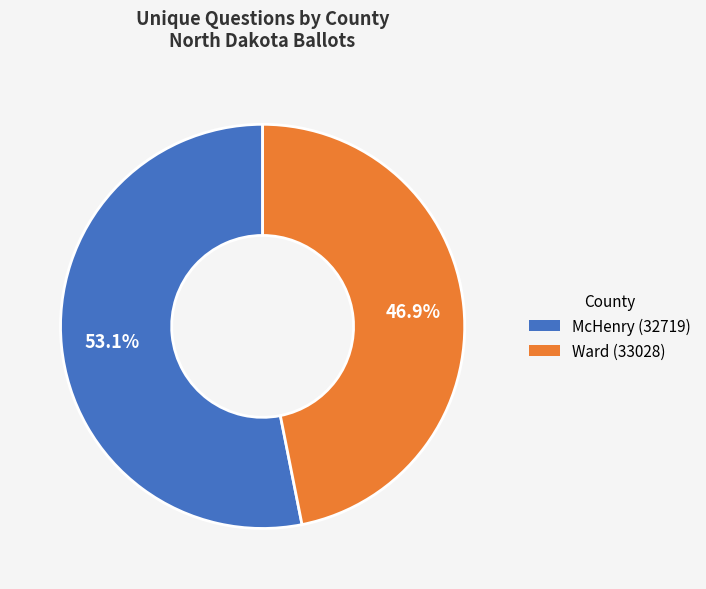

To the nearest percent, what is the difference between the largest and smallest slice percentages?

6%